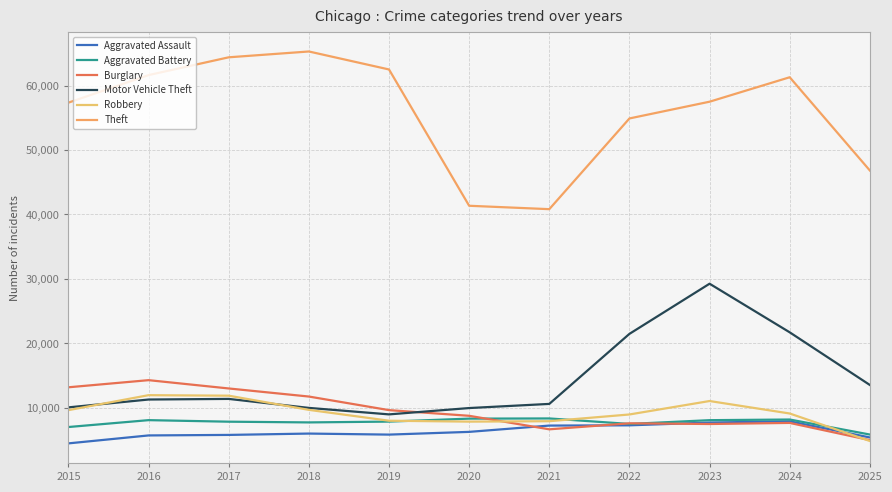

How many values in the Burglary series are below 8759?

5